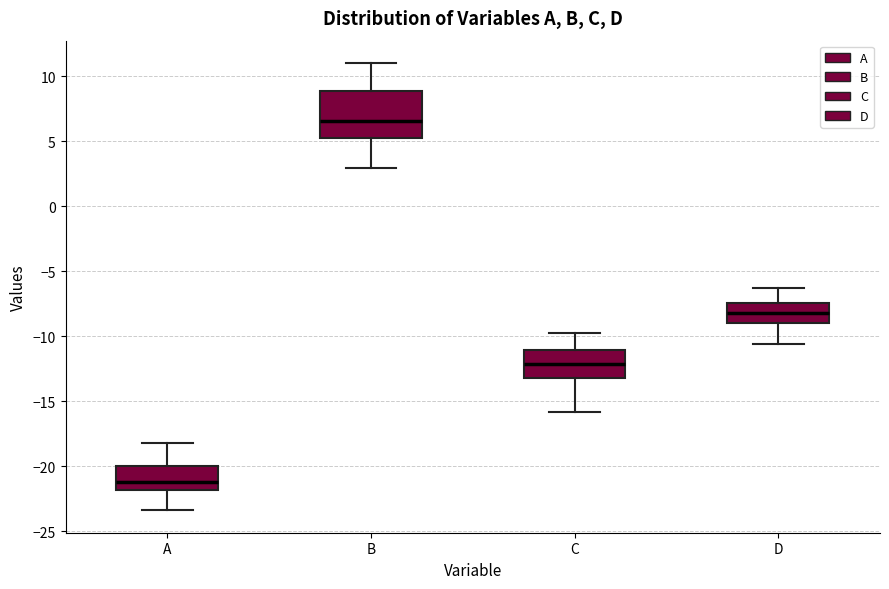

Which box has the lowest median line?

A